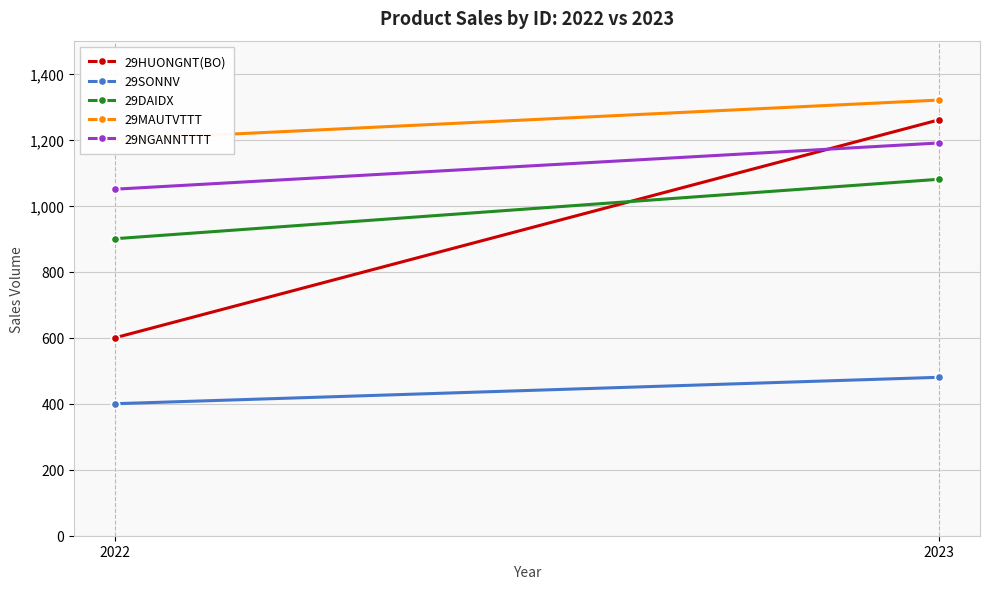

Which series changed the most between 2022 and 2023?

29HUONGNT(BO)